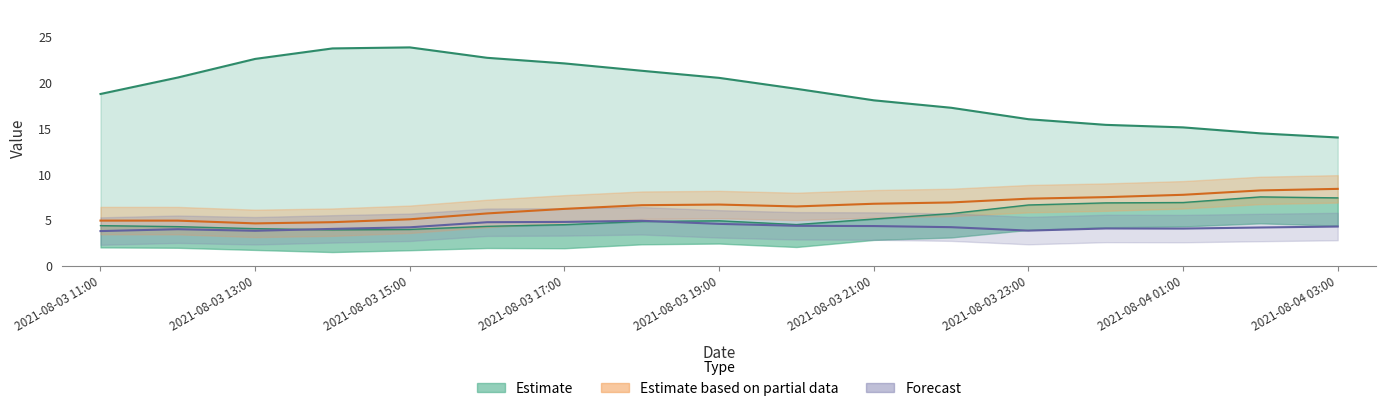

What position from the right is 2021-08-03 19:00?

9